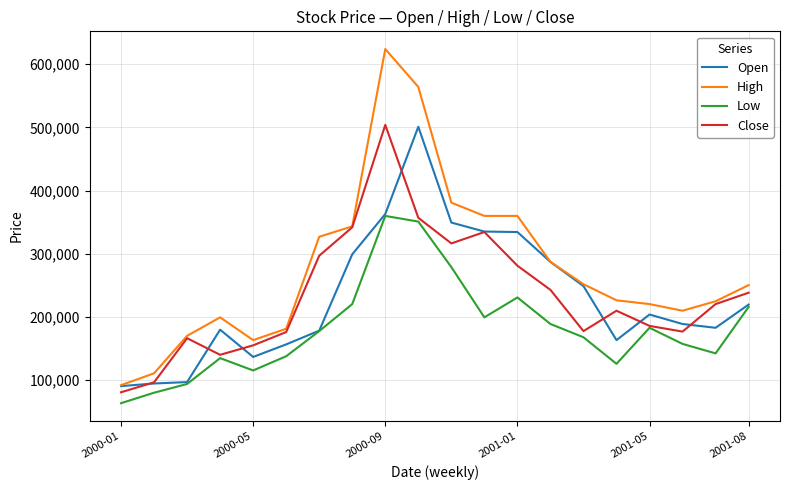

Which series has the largest total across all categories?

High